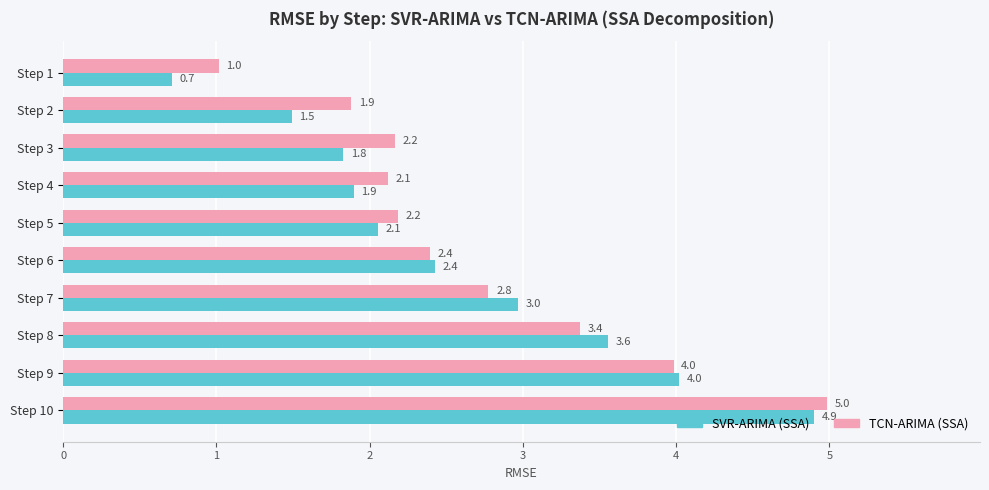

List the series in order of their overall mean, highest first.

TCN-ARIMA (SSA), SVR-ARIMA (SSA)